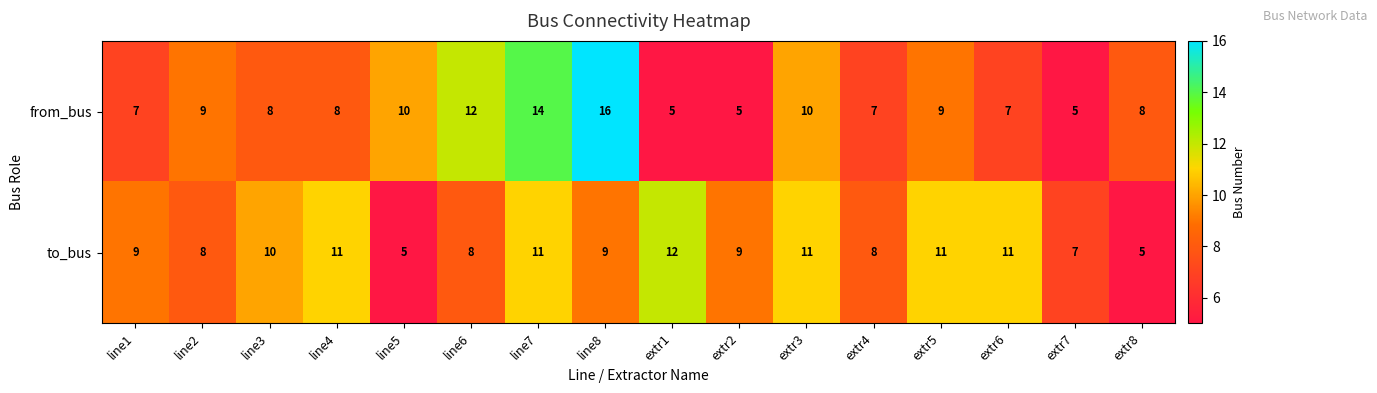

What is the sum of the to_bus values at line2 and extr1?

20